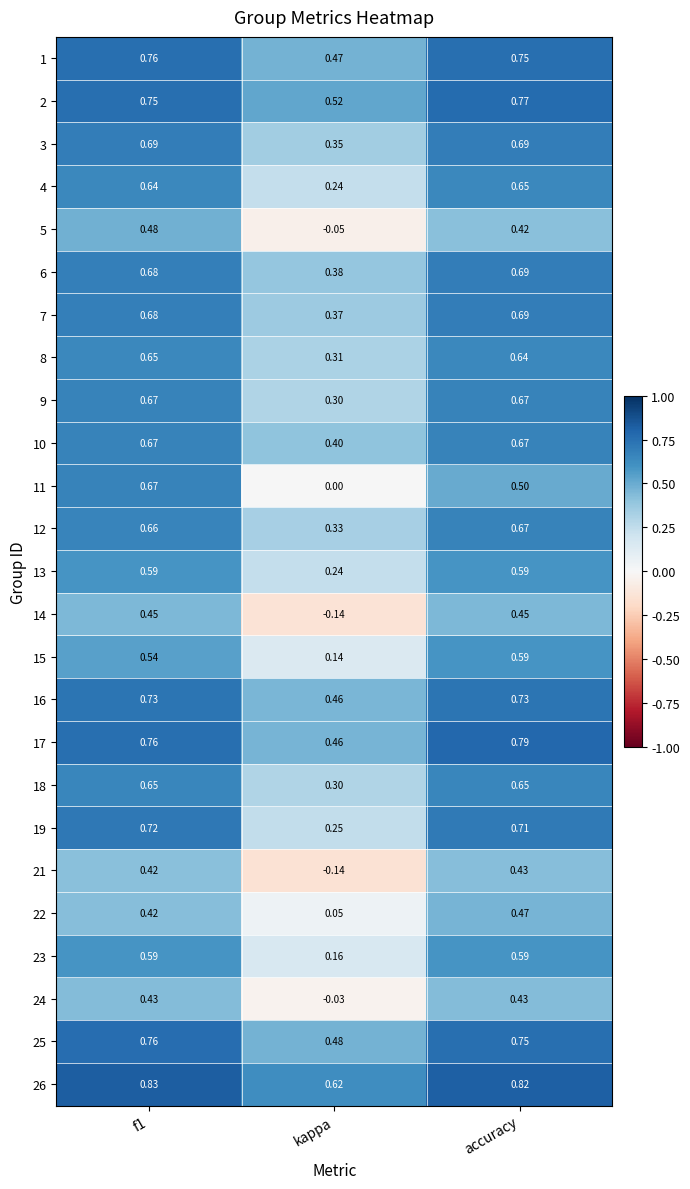

Where is 15 nearest to the value 0?

kappa